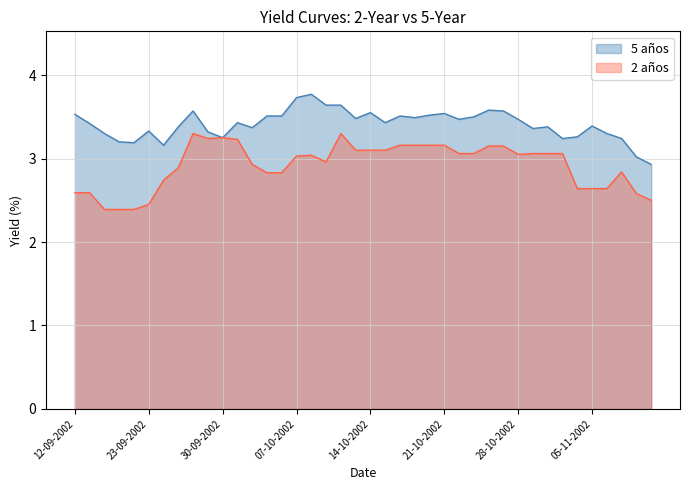

What are all the series names shown in the legend?

5 años, 2 años